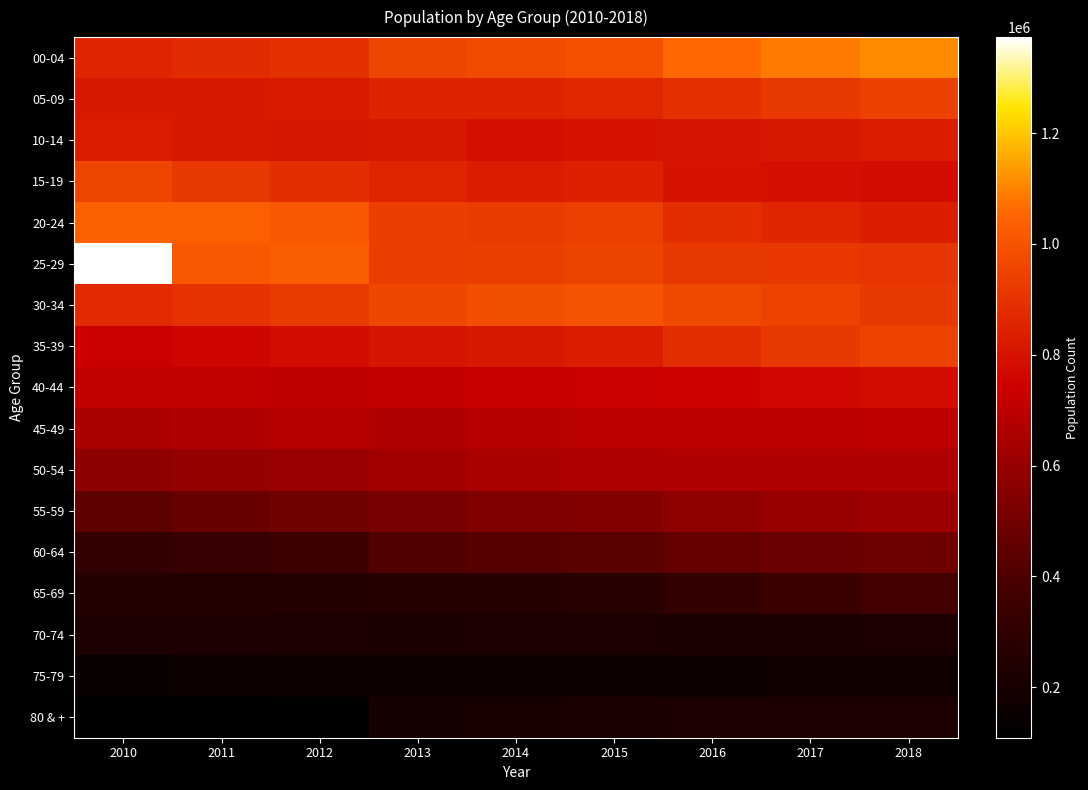

Rank the series by their maximum value, from highest to lowest.

25-29, 00-04, 20-24, 30-34, 15-19, 35-39, 05-09, 10-14, 40-44, 45-49, 50-54, 55-59, 60-64, 65-69, 70-74, 80 & +, 75-79